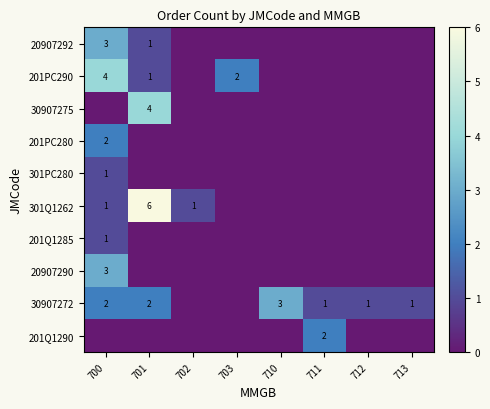

Is it true that 30907272 equals 3 at 710?

True